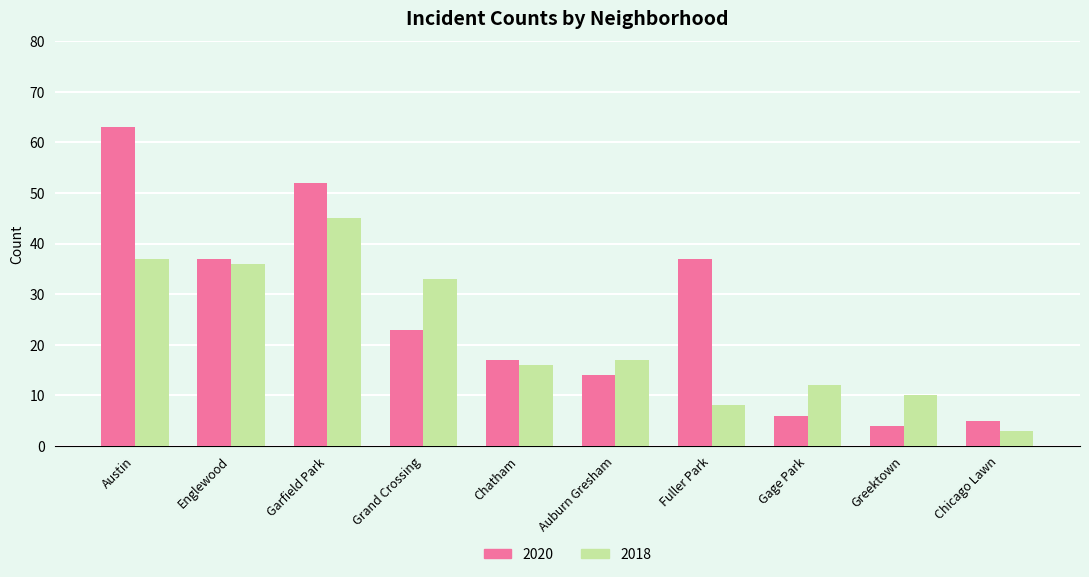

At how many categories does at least one series exceed 39?

2